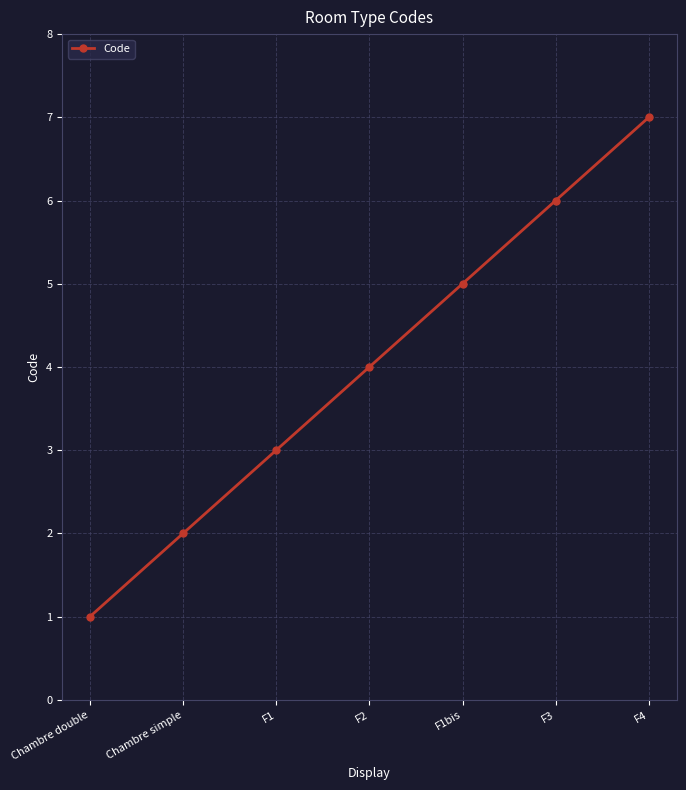

Is this an area chart (filled region under the line)?

No